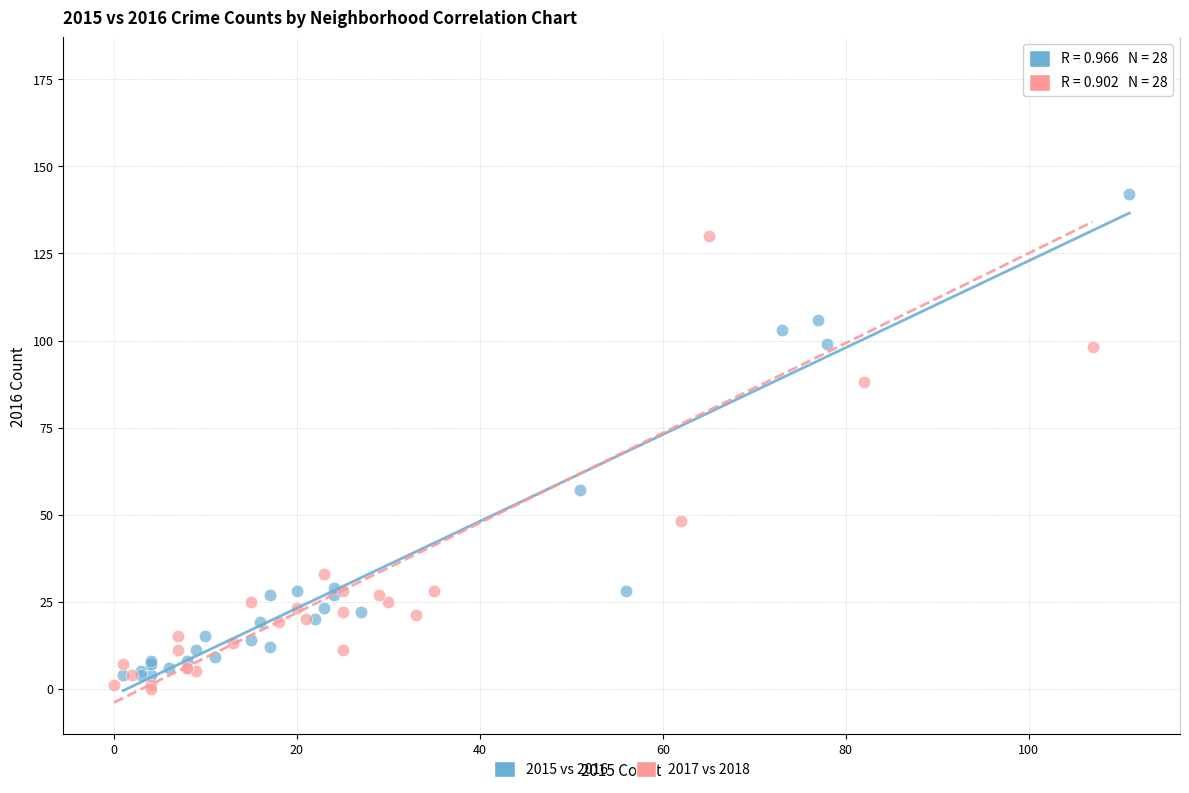

Which series has the widest spread of Y values?

2017 vs 2018